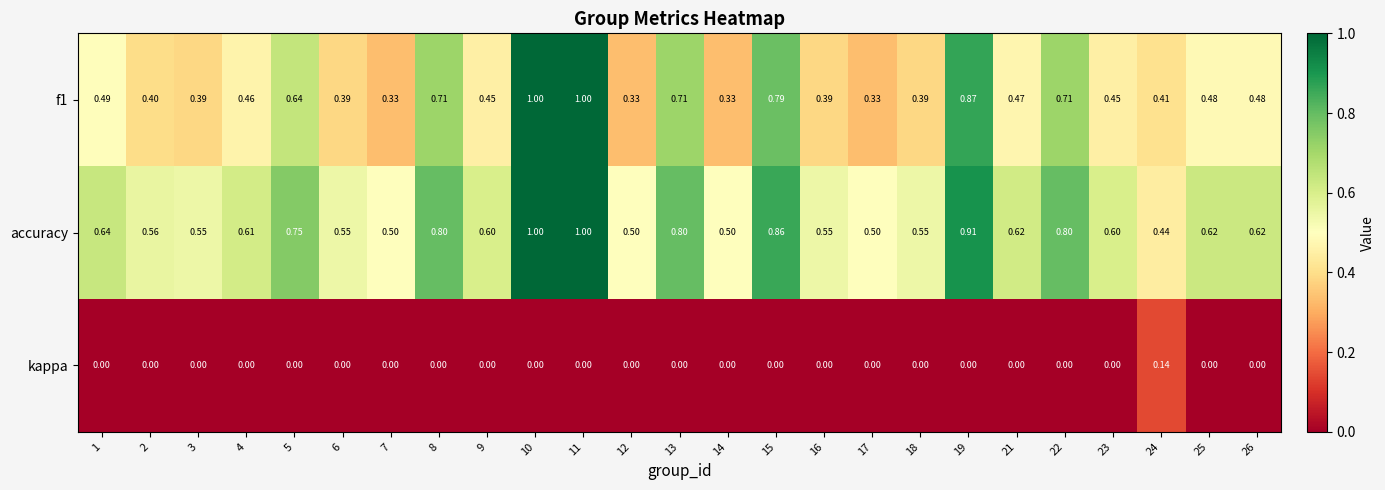

Is the value of accuracy at 7 greater than the value of kappa at 26?

Yes